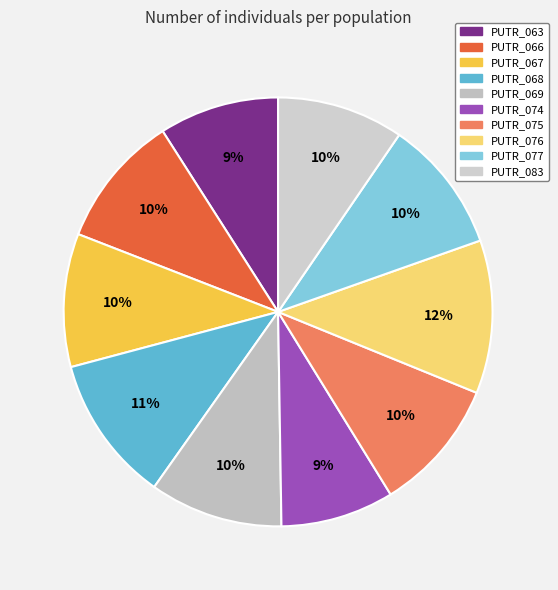

Does any single category account for the majority?

No